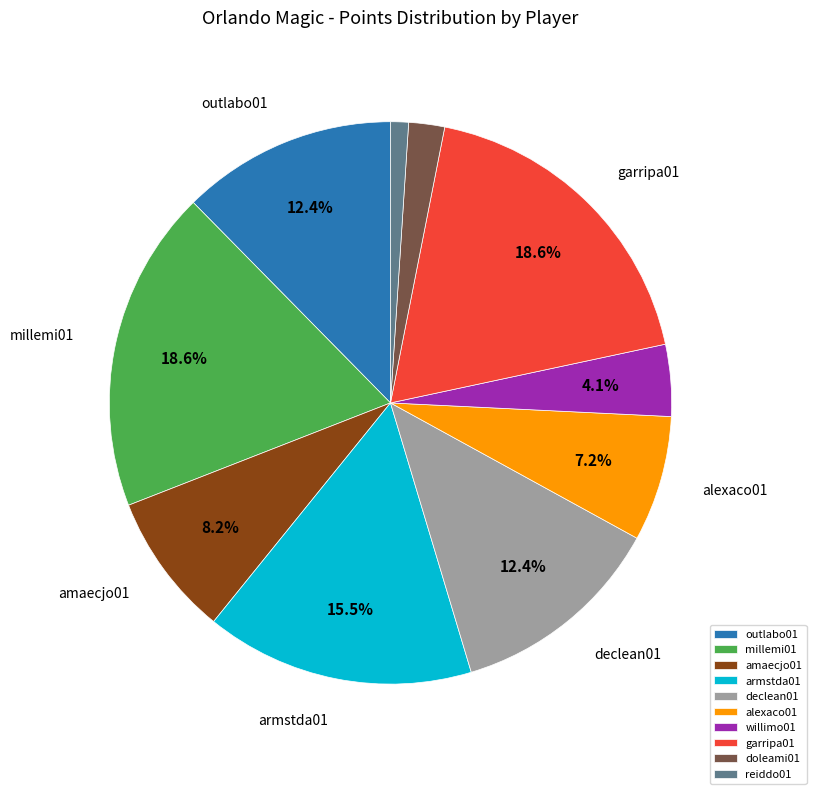

Do outlabo01 and willimo01 together represent more than half of the pie?

No